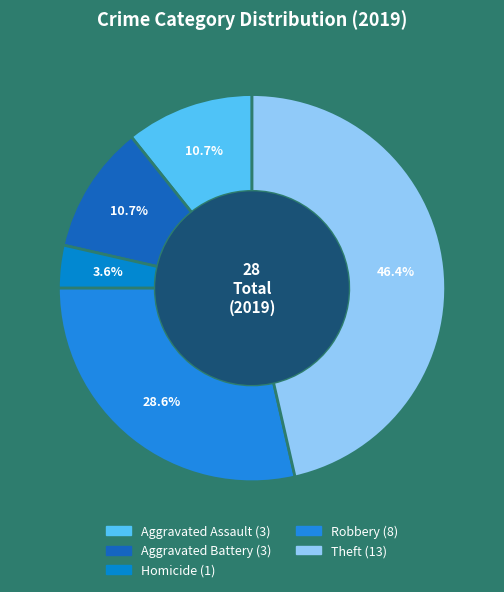

How many segments does this pie chart have?

5